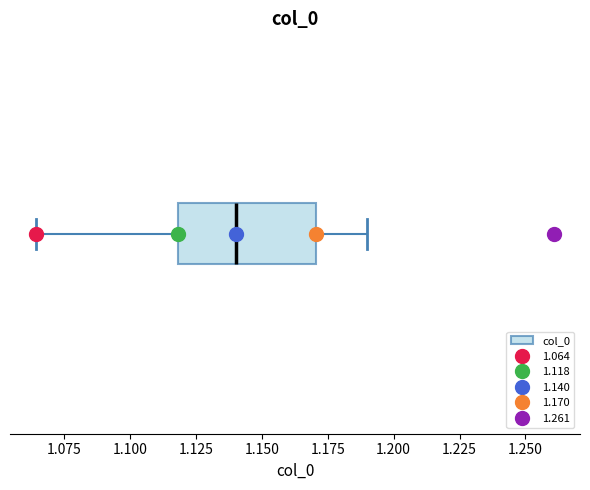

Transcribe this box plot: give where the median line is, the range the box spans, and where the two whiskers end, as read against the x-axis. The values are not printed on the chart, so give them approximately, as read against the axis.

median 1.140, box 1.120 to 1.170, whiskers 1.065 to 1.190